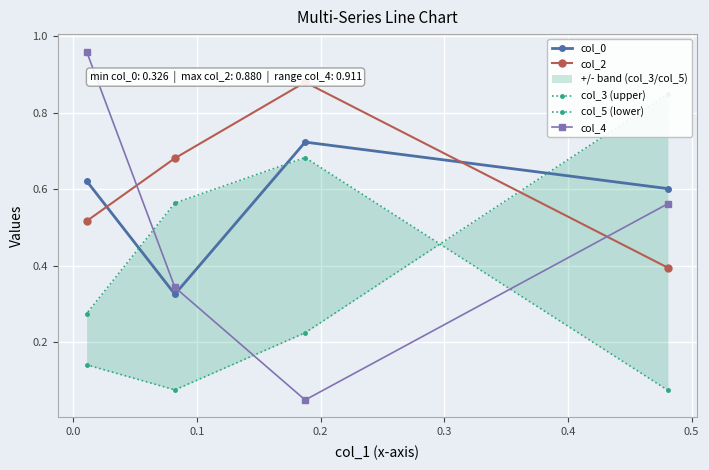

How many col_0 values are between 0 and 1?

4